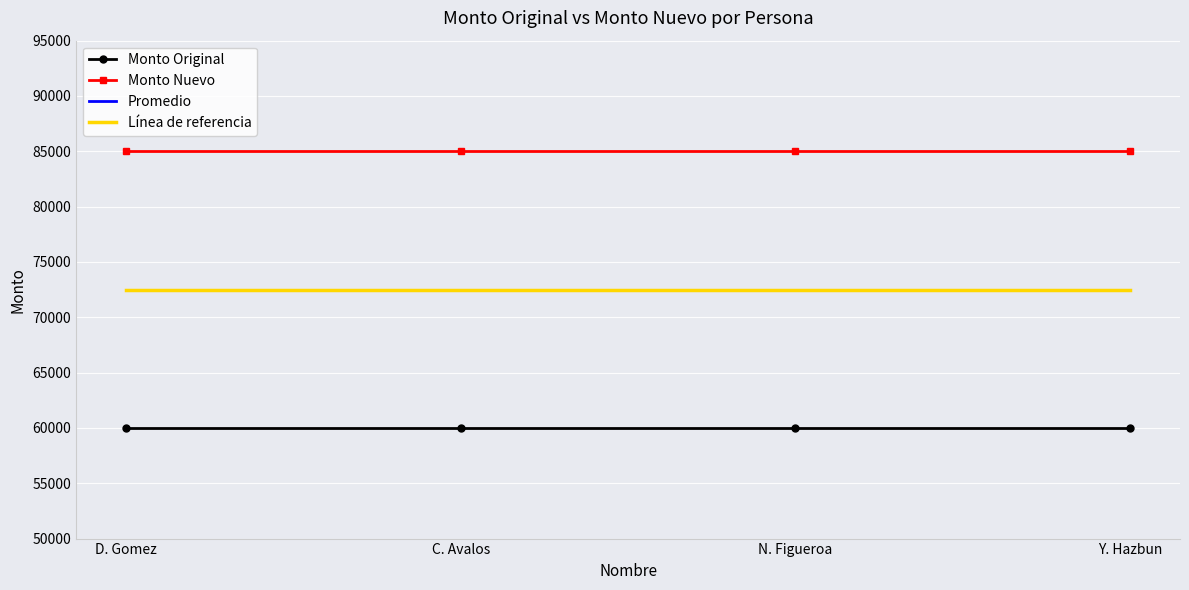

Rank the series at Y. Hazbun from highest to lowest value.

Monto Nuevo, Promedio, Línea de referencia, Monto Original